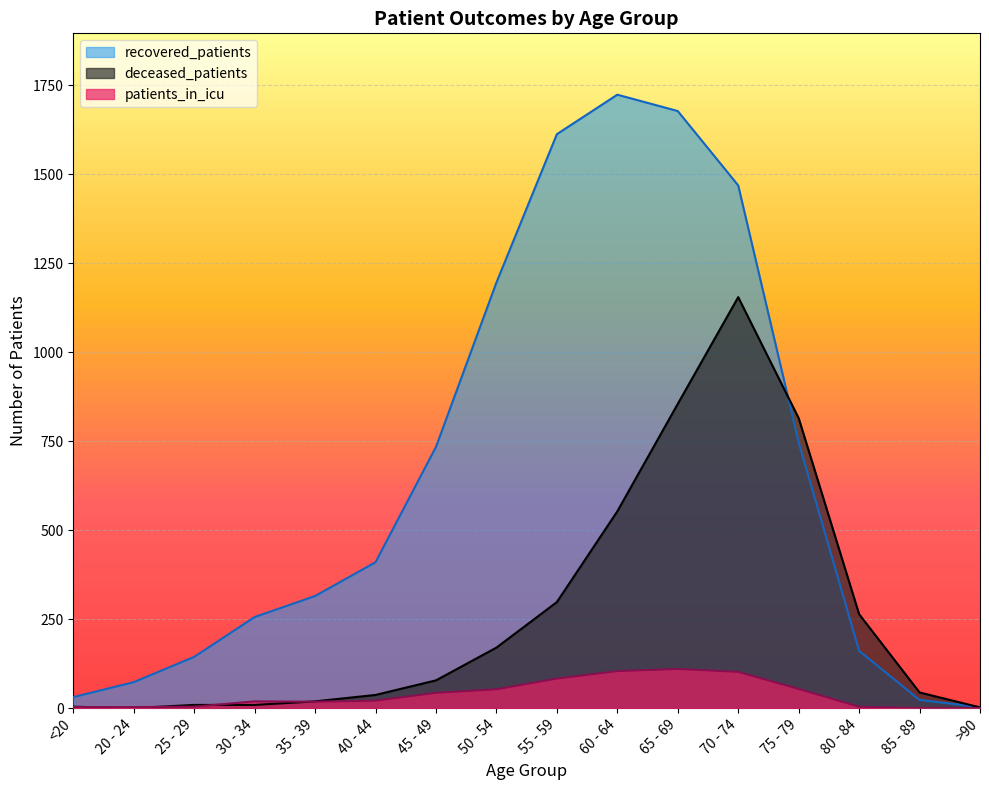

What is the difference between the maximum and minimum values in the patients_in_icu series?

110